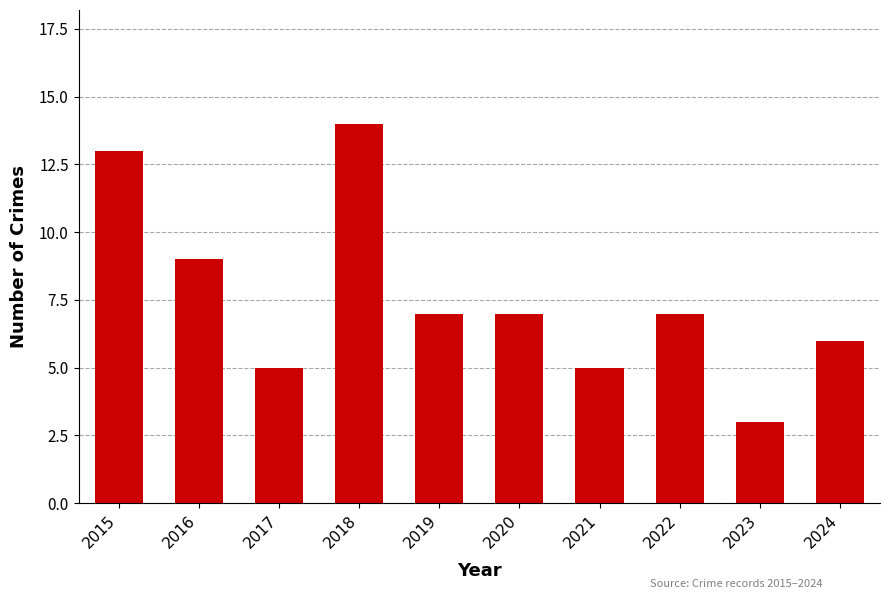

Reading right to left, transcribe all the data shown in this chart.

6	3	7	5	7	7	14	5	9	13